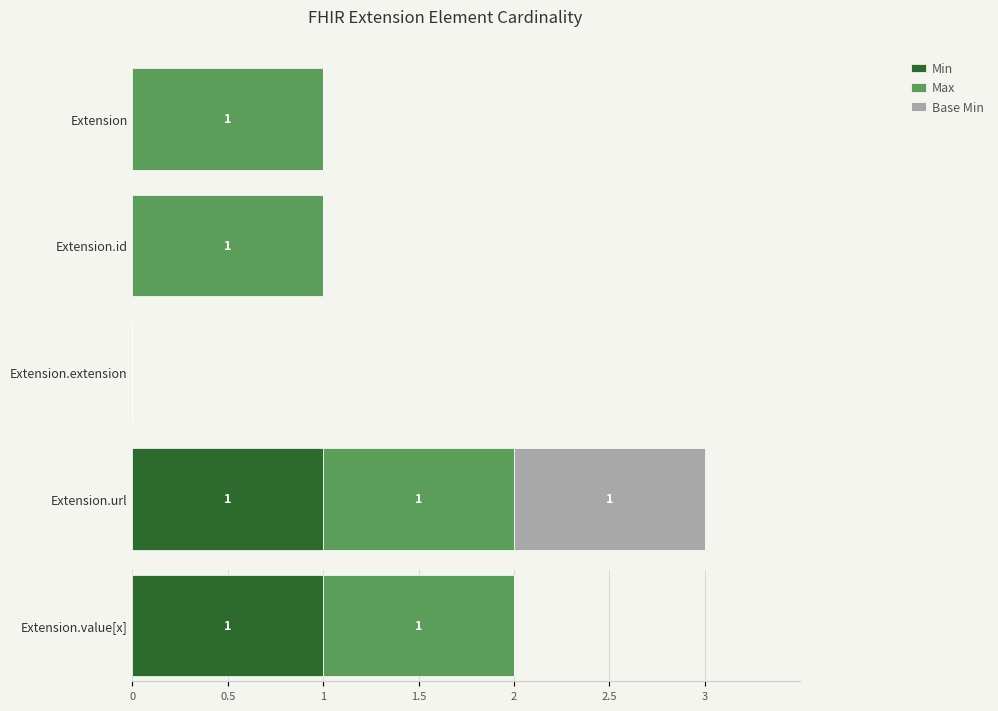

What position from the left is Extension.extension?

3